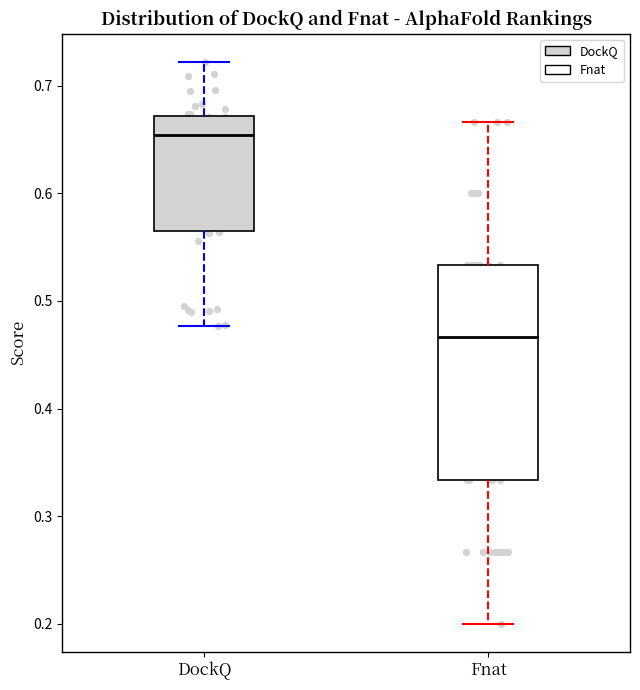

Which box's median line is the lowest?

Fnat